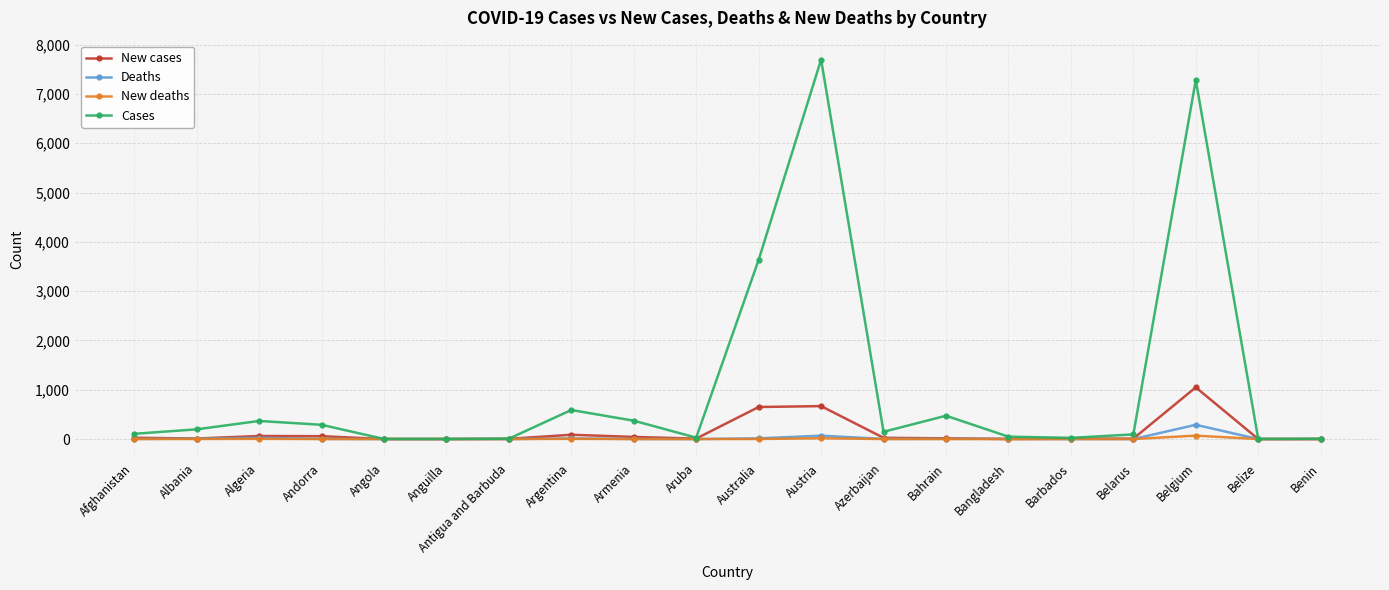

At how many categories does at least one series exceed 793?

3